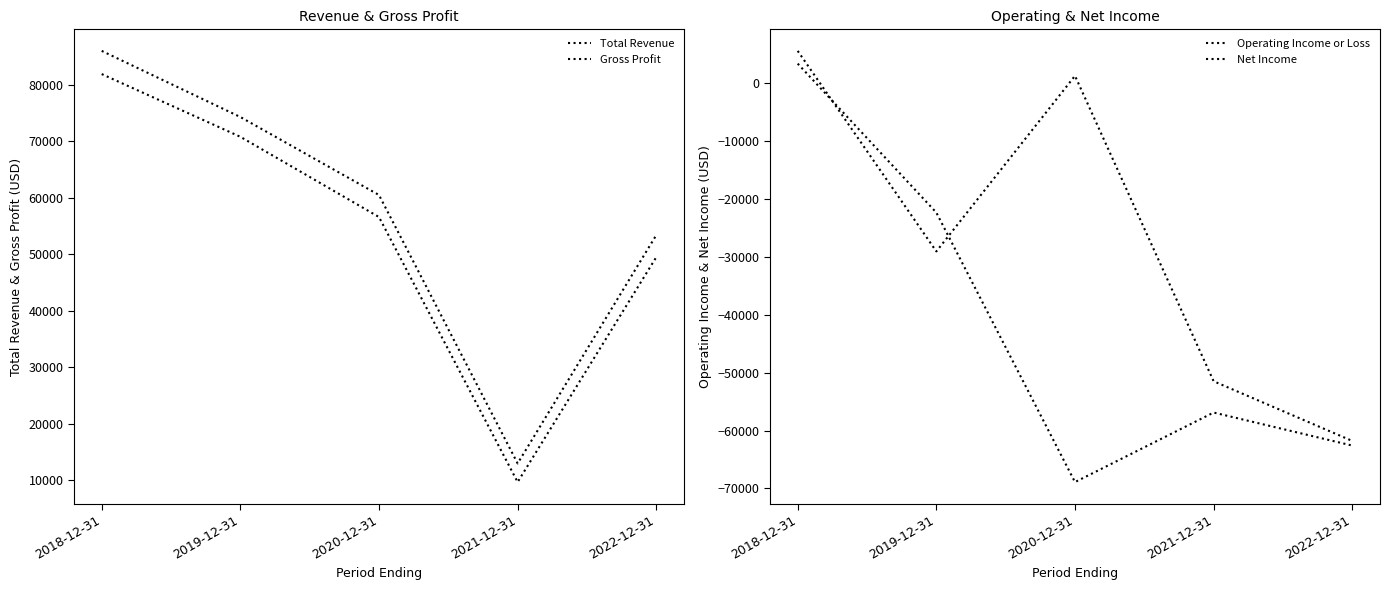

Which series has the widest spread of values?

Total Revenue